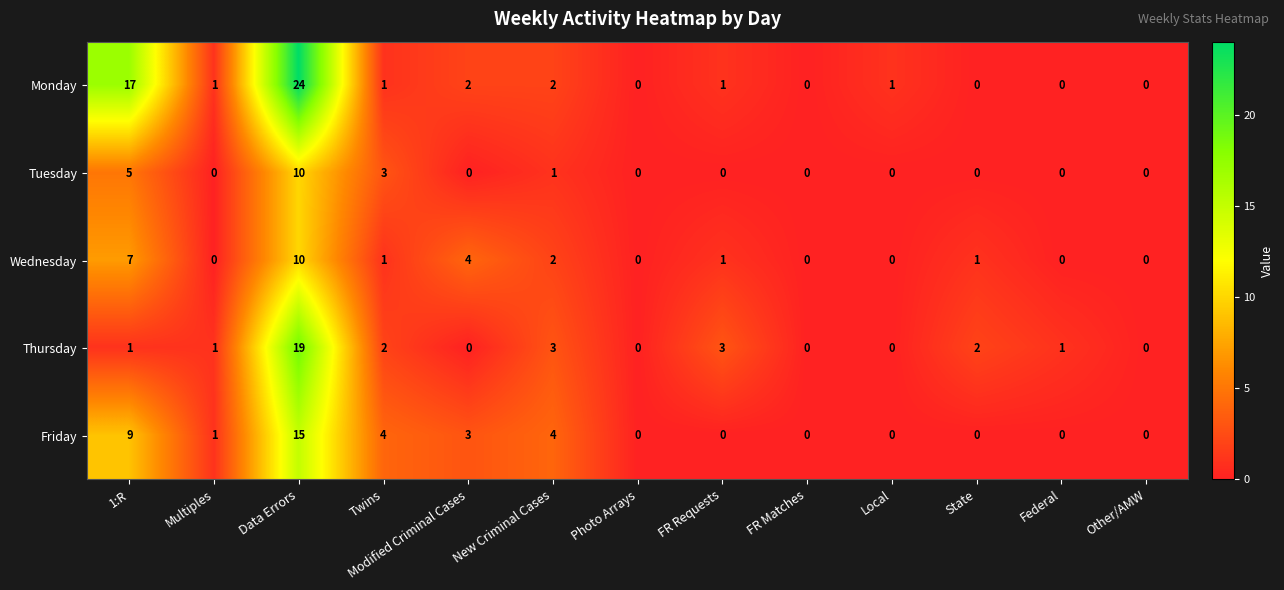

Between Modified Criminal Cases and Other/AMW, which series saw the biggest shift?

Wednesday